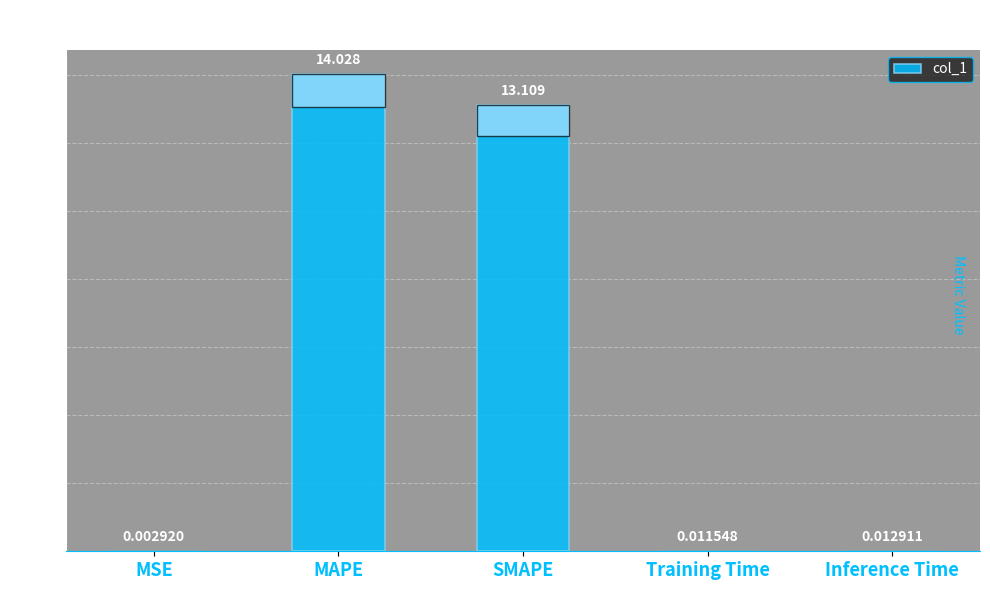

Where is the data nearest to the value 7?

SMAPE